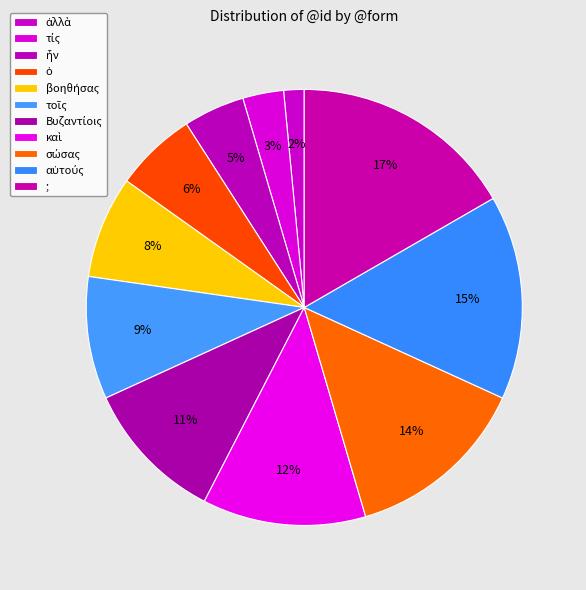

What is the total percentage of τίς and τοῖς?

12.1%